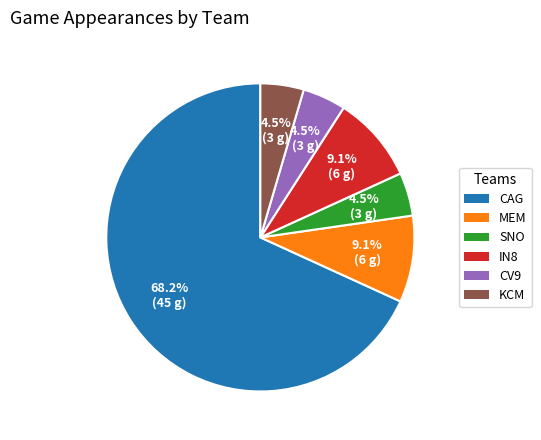

To the nearest percent, what is the difference between the CV9 and CAG slice percentages?

64%